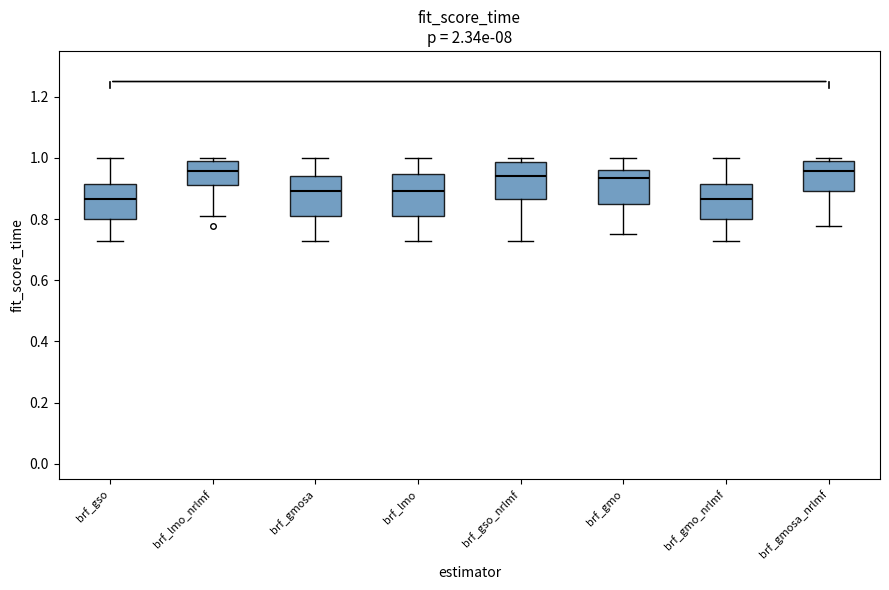

Reading left to right, read every box against the y-axis: the position of its median line, the range the box covers, and the ends of its whiskers. The values are not printed on the chart, so give them approximately, as read against the axis.

brf_gso: median 0.86, box 0.80 to 0.92, whiskers 0.72 to 1.00
brf_lmo_nrlmf: median 0.96, box 0.92 to 0.98, whiskers 0.82 to 1.00
brf_gmosa: median 0.90, box 0.82 to 0.94, whiskers 0.72 to 1.00
brf_lmo: median 0.90, box 0.82 to 0.94, whiskers 0.72 to 1.00
brf_gso_nrlmf: median 0.94, box 0.86 to 0.98, whiskers 0.72 to 1.00
brf_gmo: median 0.94, box 0.86 to 0.96, whiskers 0.76 to 1.00
brf_gmo_nrlmf: median 0.86, box 0.80 to 0.92, whiskers 0.72 to 1.00
brf_gmosa_nrlmf: median 0.96, box 0.90 to 0.98, whiskers 0.78 to 1.00